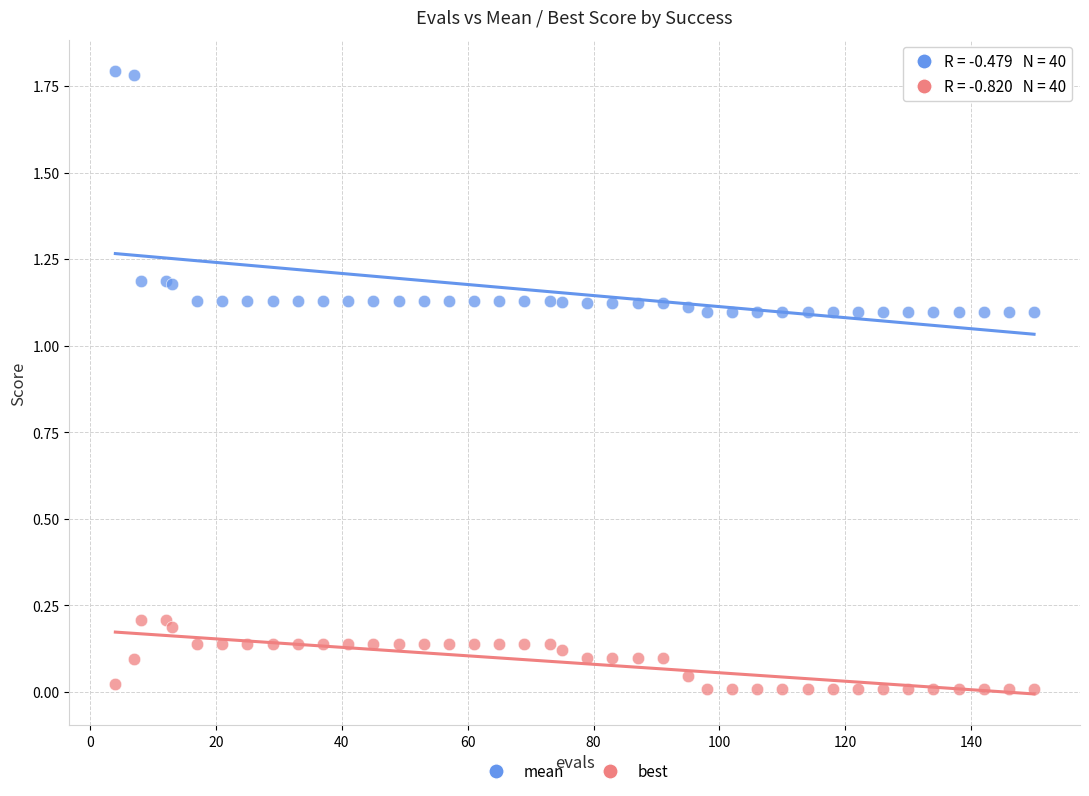

Which series has the widest spread of Y values?

mean